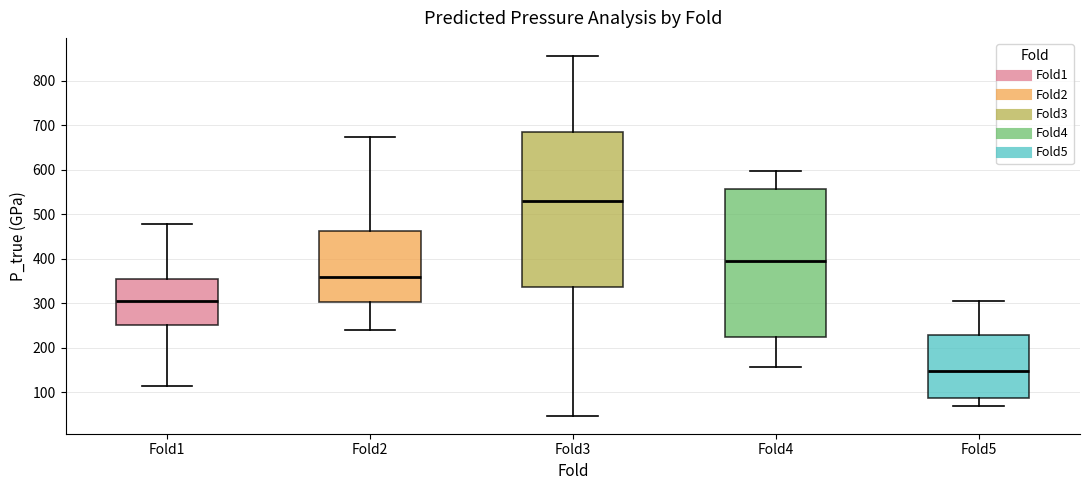

Reading left to right, read every box against the y-axis: the position of its median line, the range the box covers, and the ends of its whiskers. The values are not printed on the chart, so give them approximately, as read against the axis.

Fold1: median 310, box 250 to 350, whiskers 110 to 480
Fold2: median 360, box 300 to 460, whiskers 240 to 670
Fold3: median 530, box 340 to 680, whiskers 50 to 860
Fold4: median 400, box 220 to 560, whiskers 160 to 600
Fold5: median 150, box 90 to 230, whiskers 70 to 300